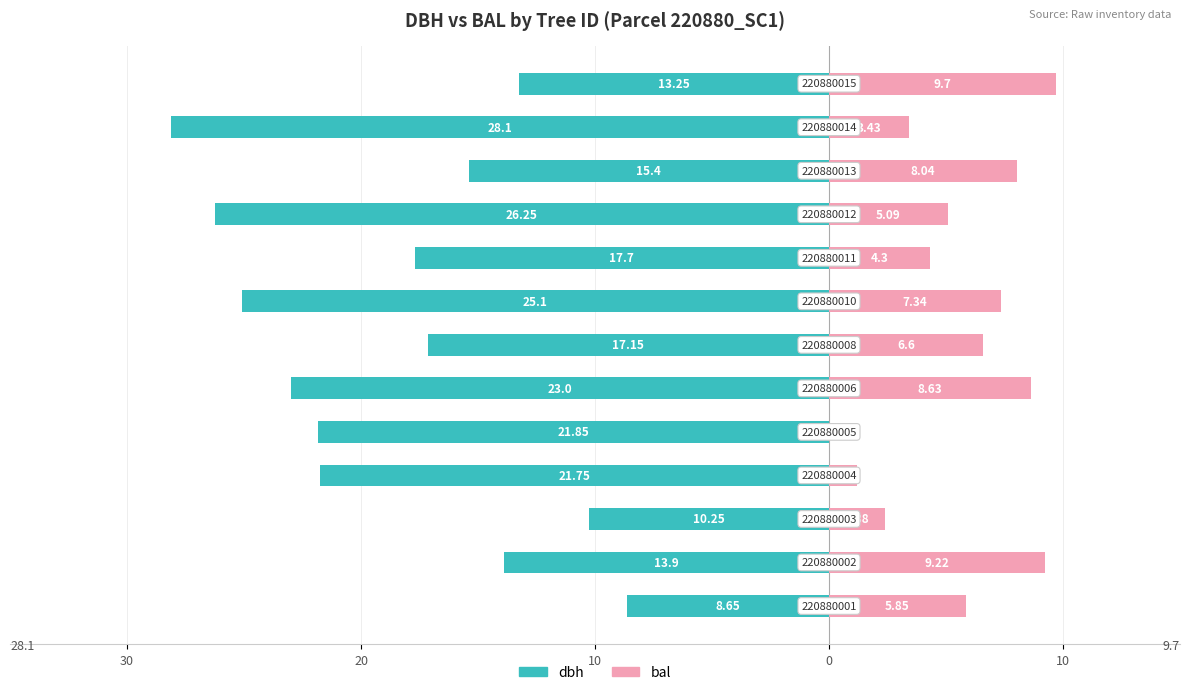

What is the highest value of the bal series?

9.7